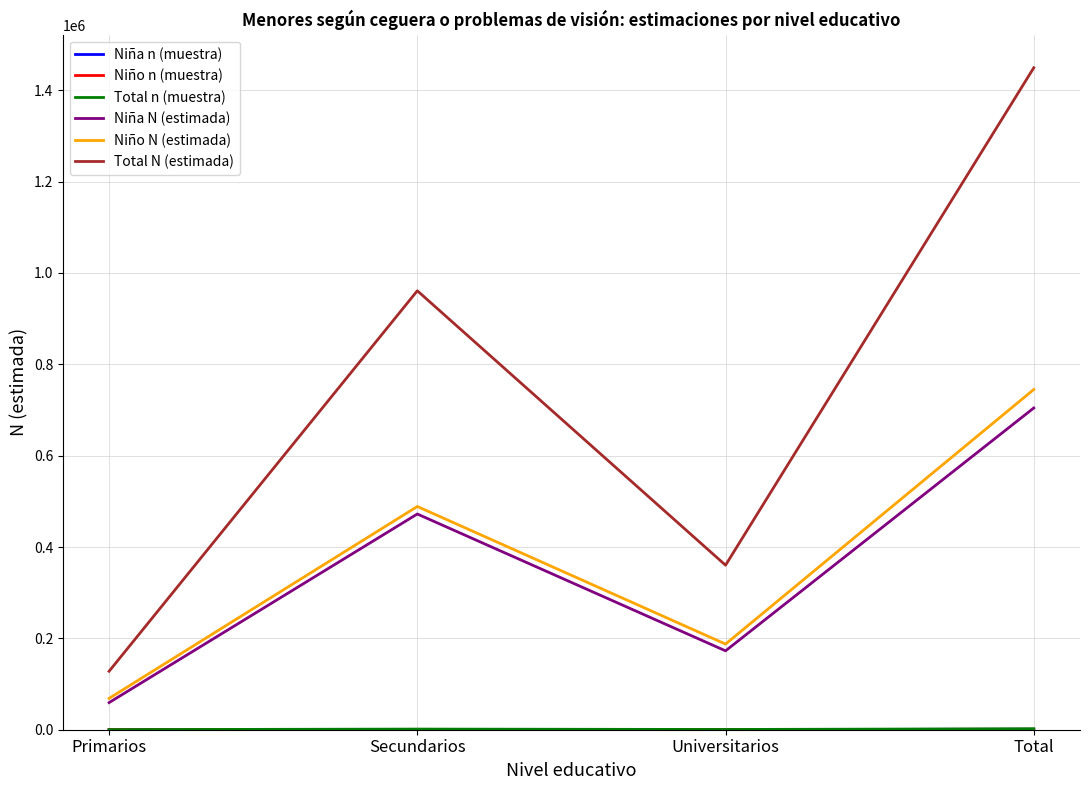

The Niño N (estimada) series shows 744844 at Total. True or false?

True